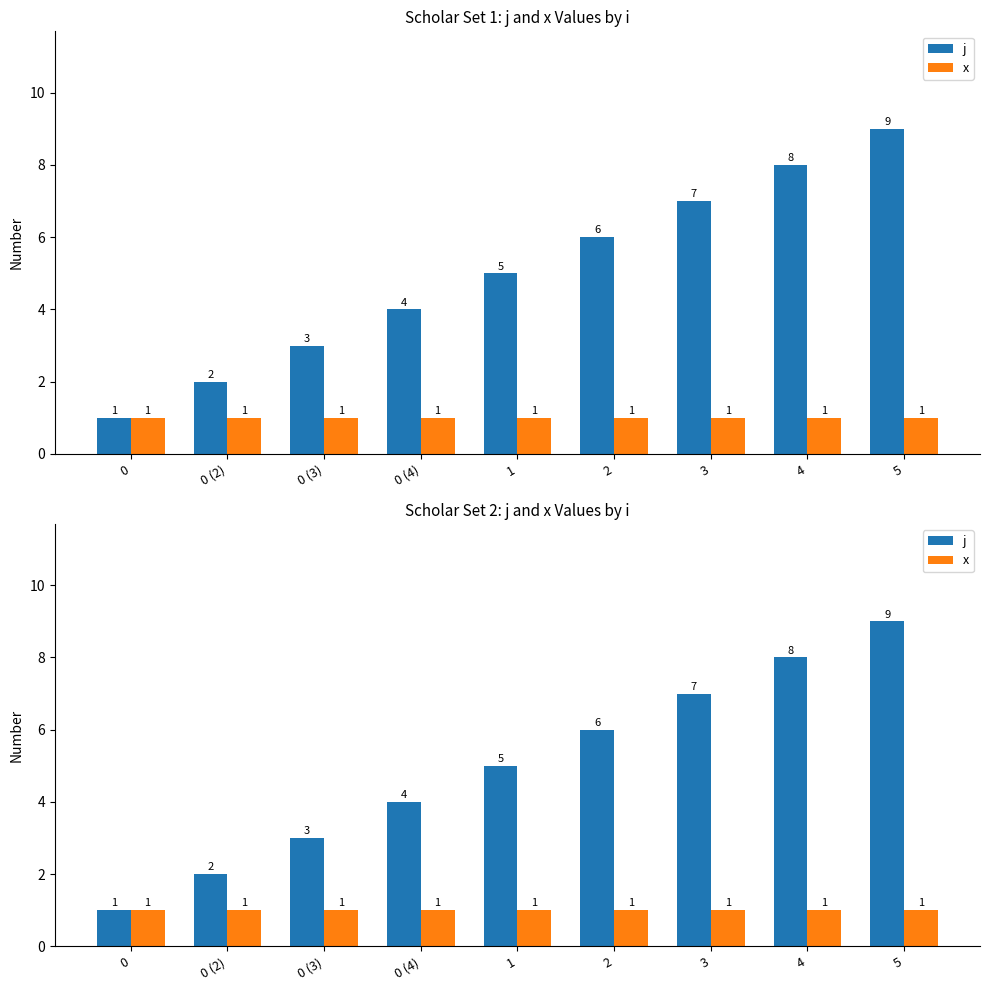

List the series in order of their peak value, lowest first.

x, j